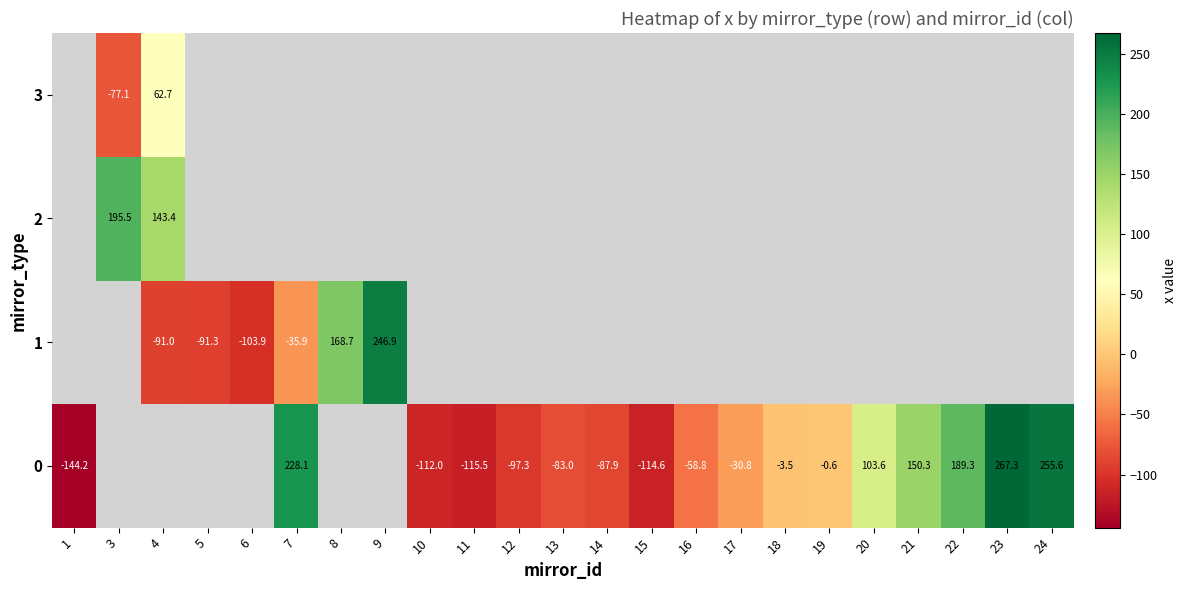

How many values in 0 are above zero?

6